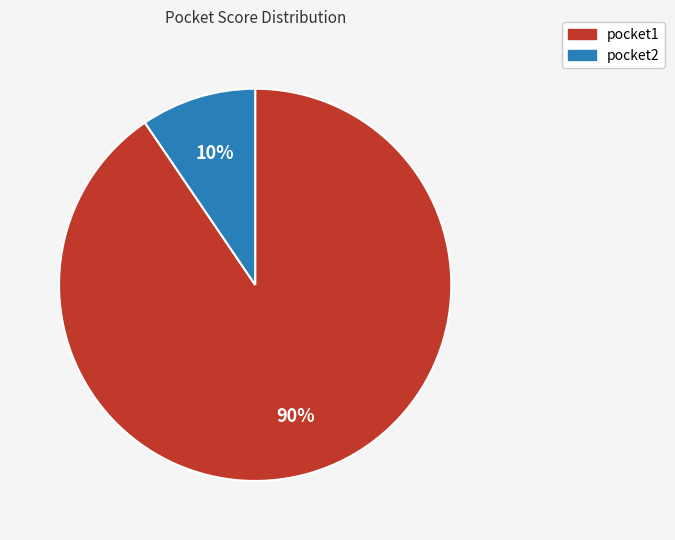

Rank the categories by value from lowest to highest.

pocket2, pocket1